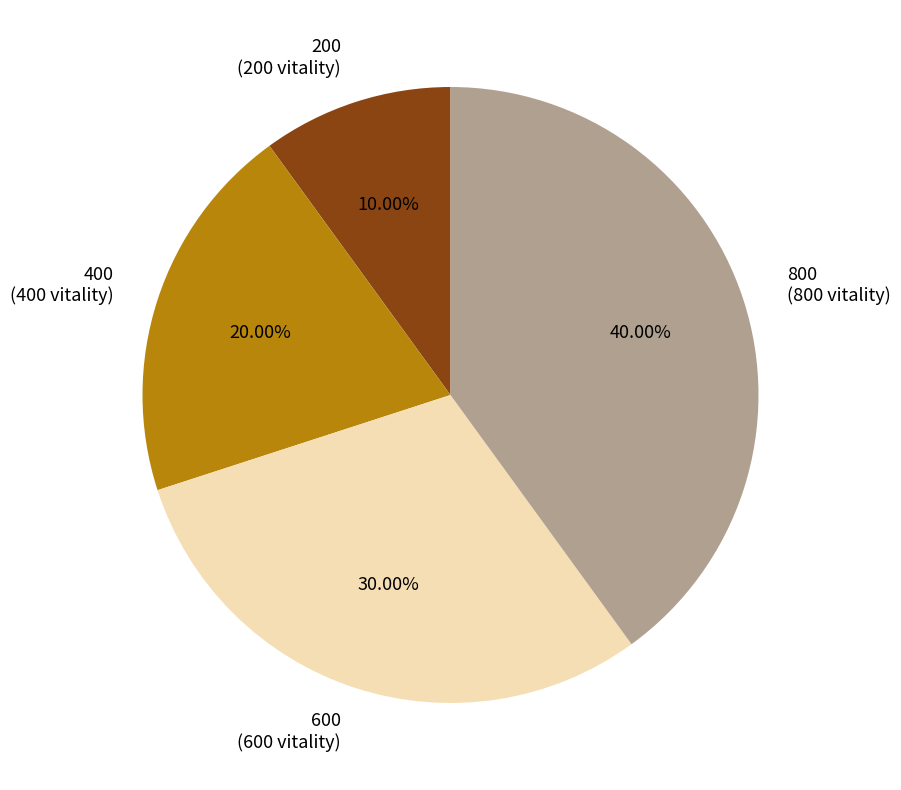

What is the total percentage of 800 and 600?

70.0%